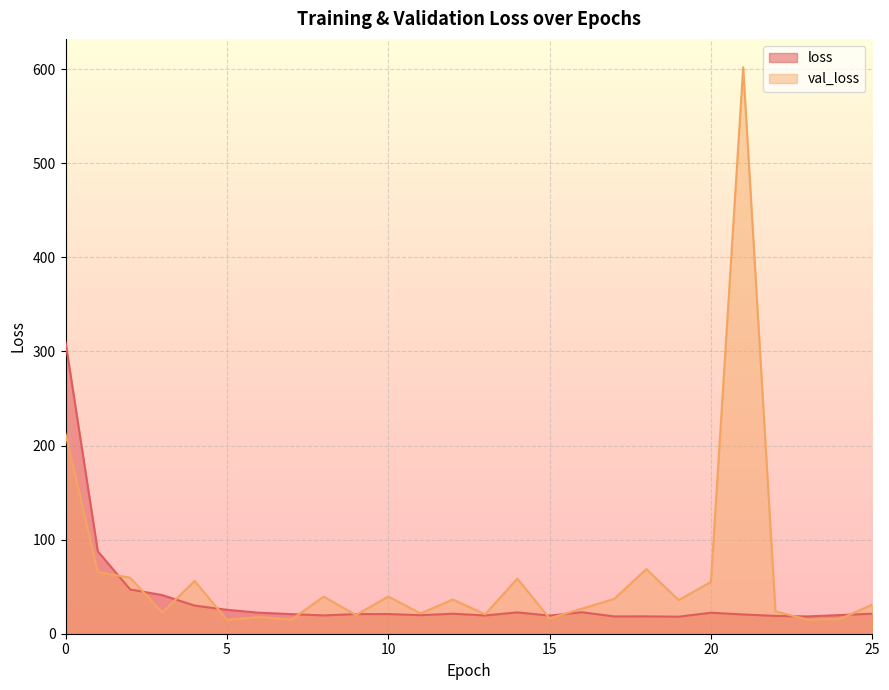

What is the value of the val_loss point at the 24th from the left?

14.9